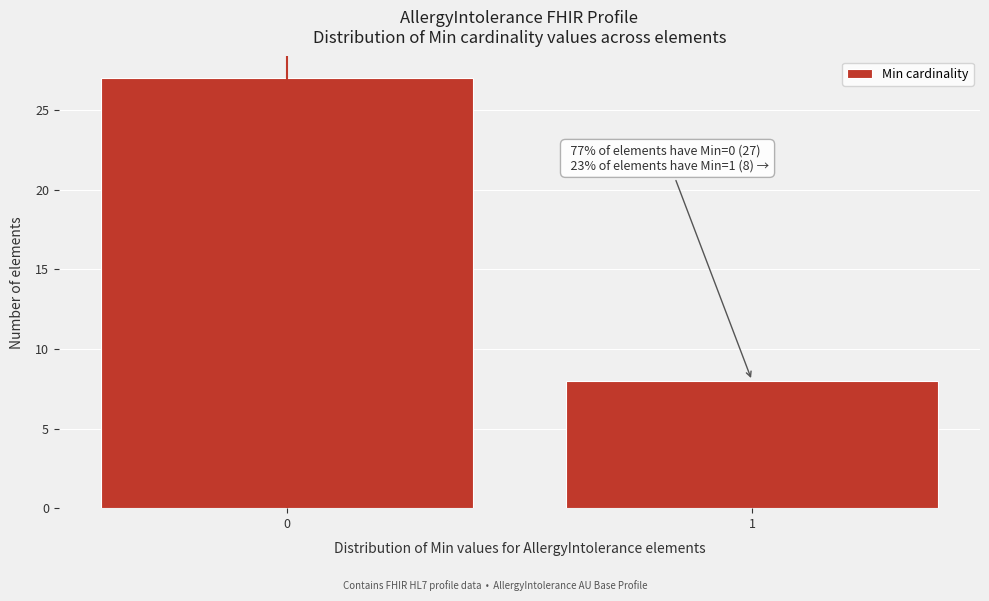

Reading left to right, what are all the values shown in this chart?

0=27	1=8